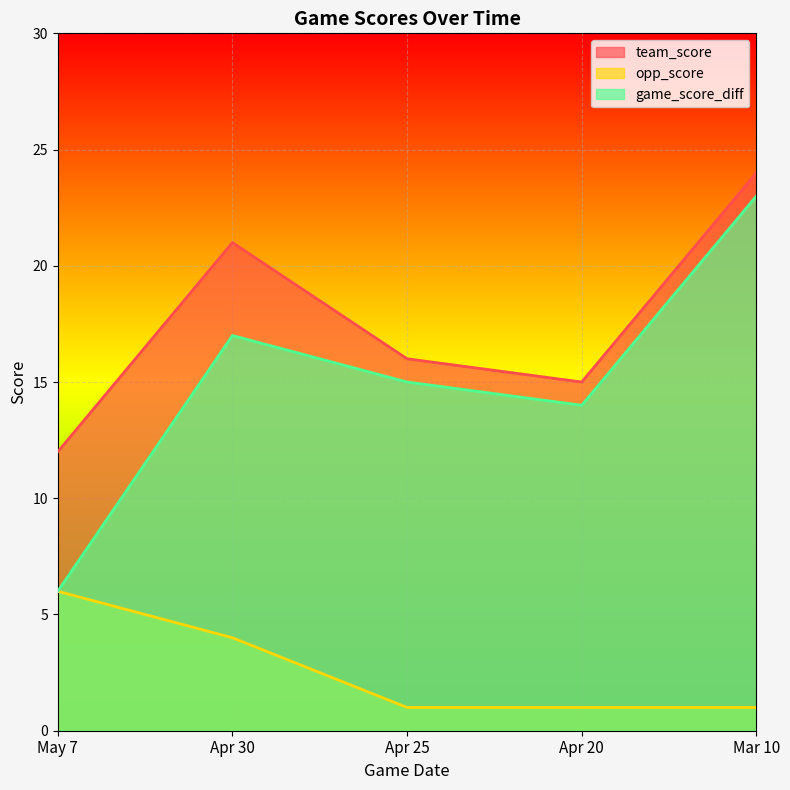

Rank the series at Apr 30 from lowest to highest value.

opp_score, game_score_diff, team_score